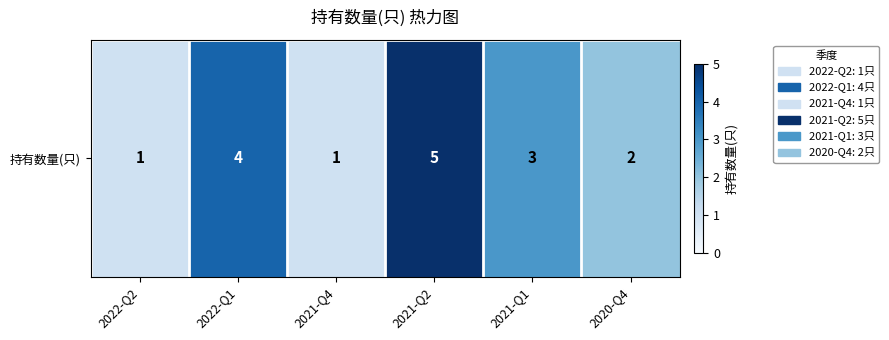

True or false: the data shows 3 at 2021-Q2.

False